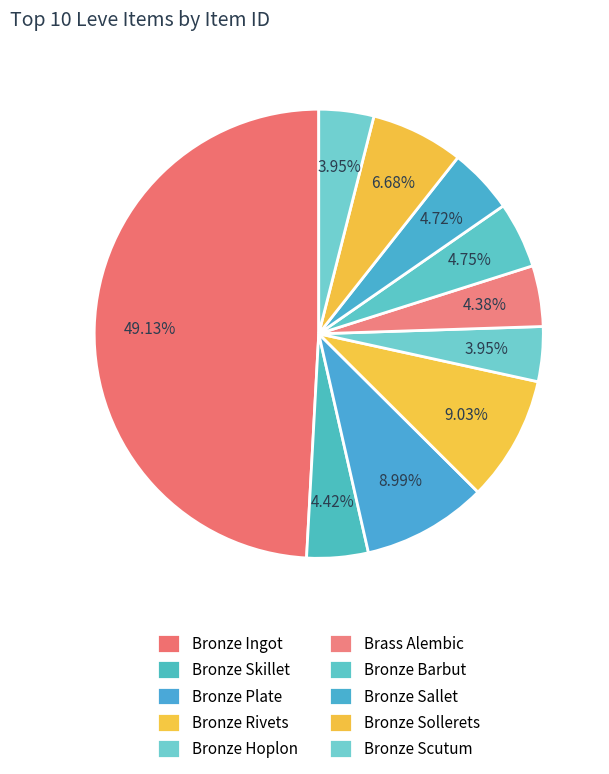

How many slices are in this pie chart?

10